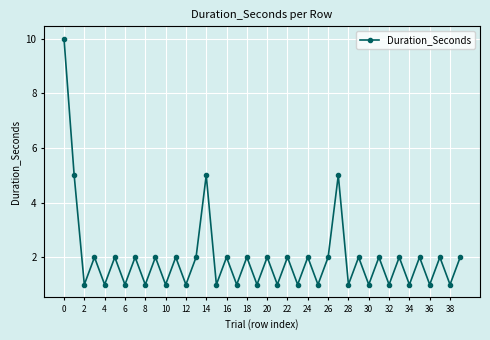

What is the sum of all values?

79